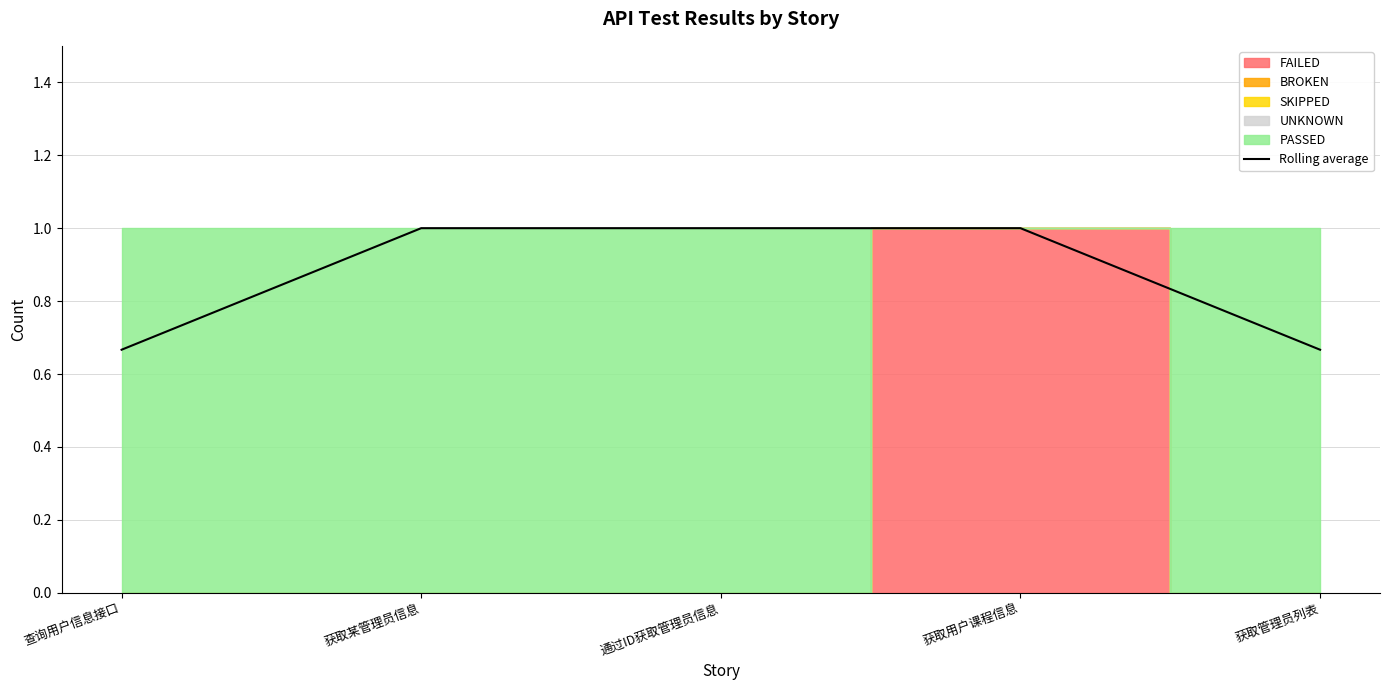

Between 获取管理员列表 and 获取某管理员信息, which is larger?

获取某管理员信息